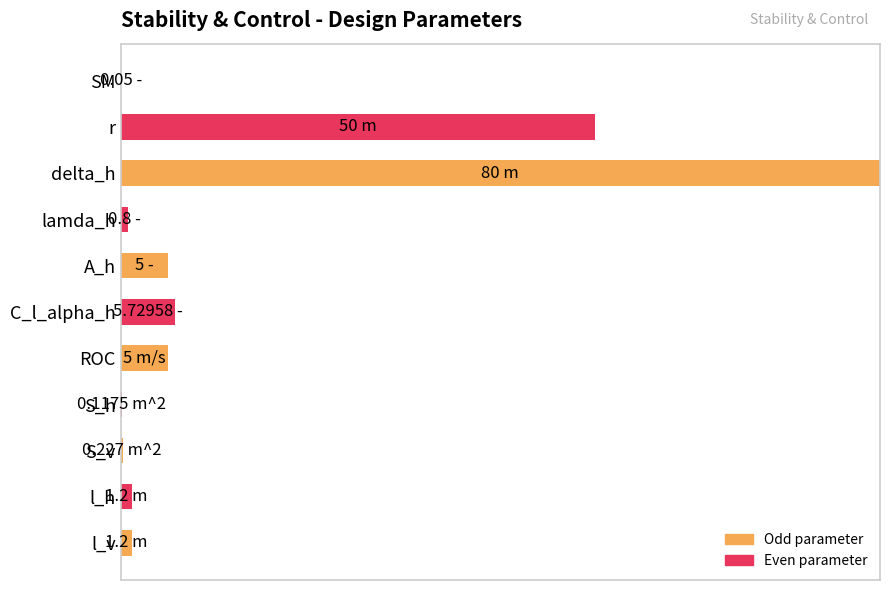

Rank the categories by value from lowest to highest.

SM, S_h, S_v, lamda_h, l_h, l_v, A_h, ROC, C_l_alpha_h, r, delta_h